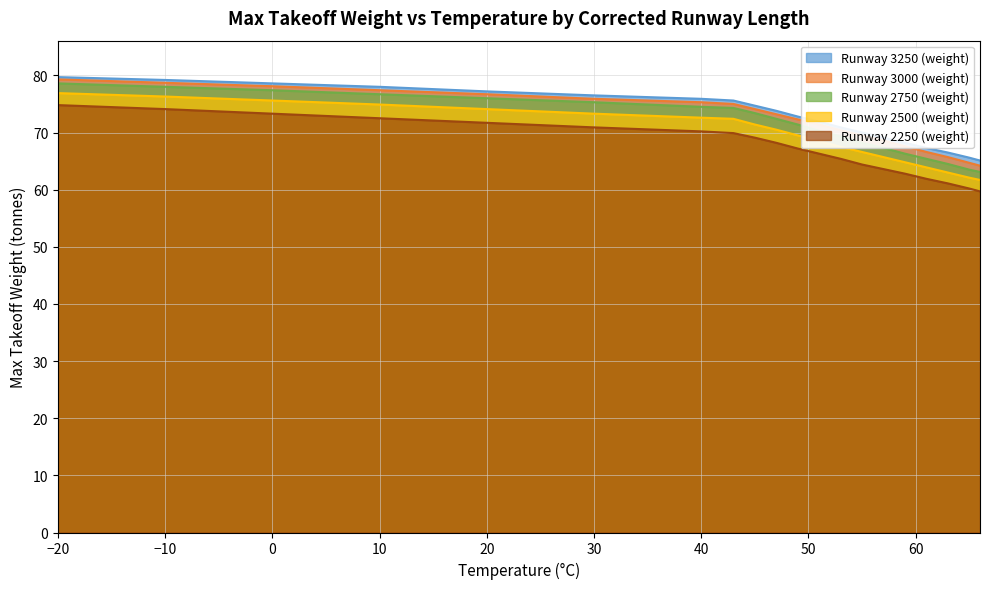

At which label is Runway 3000 (weight) closest to 71?

51